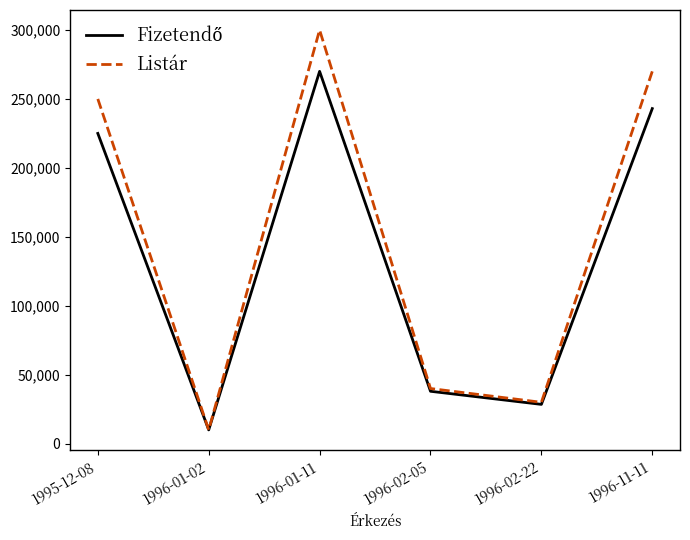

Which series has the largest range (max minus min)?

Listár